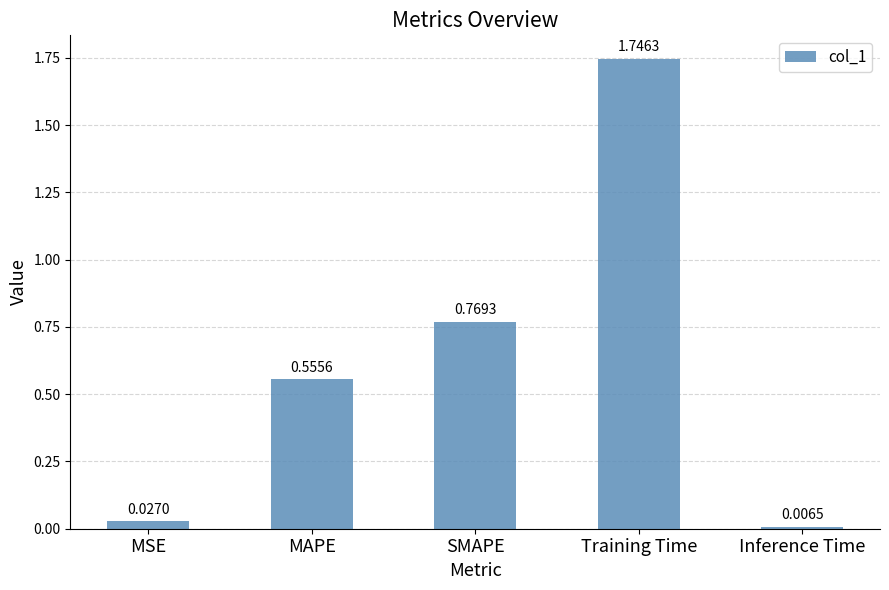

What position from the left is Training Time?

4